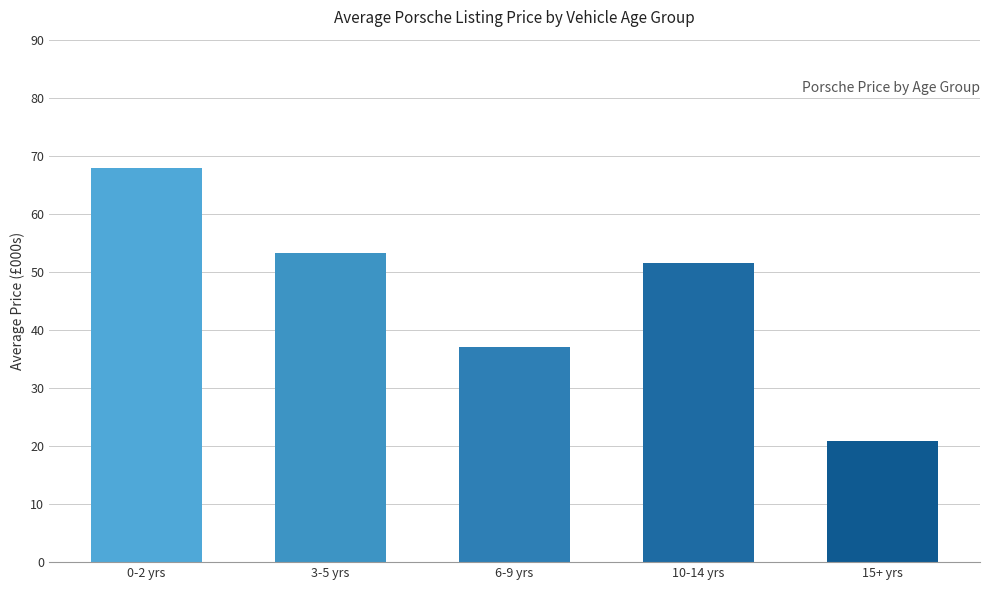

How many bars are there in total?

5